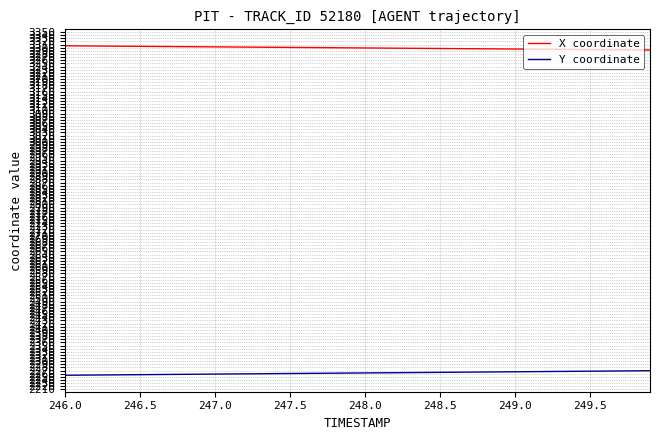

Rank the series by their average value, from lowest to highest.

Y coordinate, X coordinate